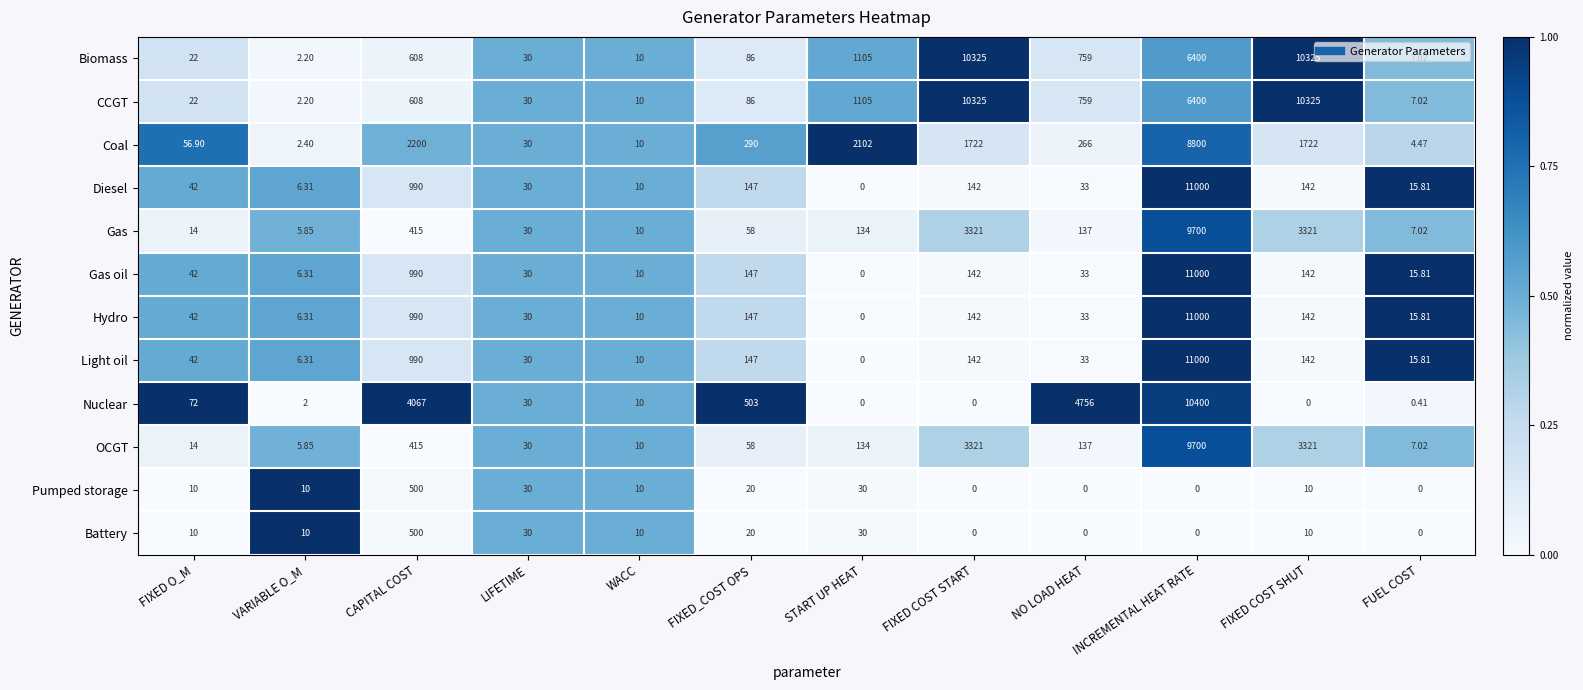

Where is Diesel nearest to the value 5500?

CAPITAL COST